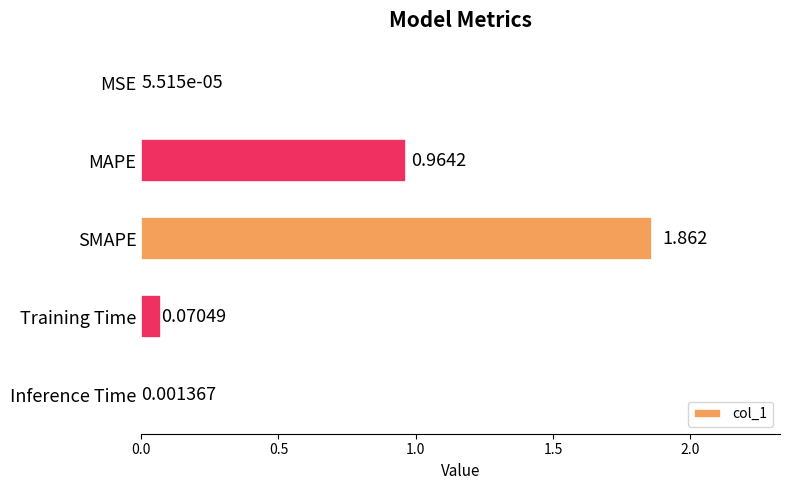

At which label is the value closest to 0?

MSE